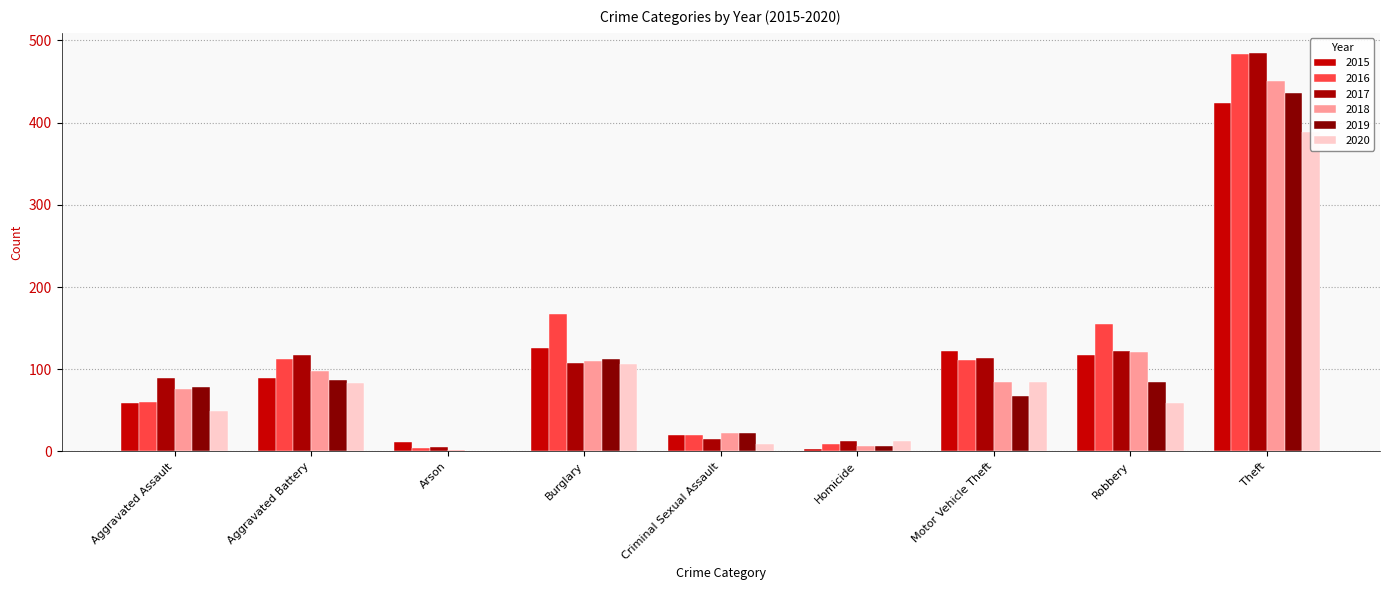

At which category is the sum across all series the highest?

Theft